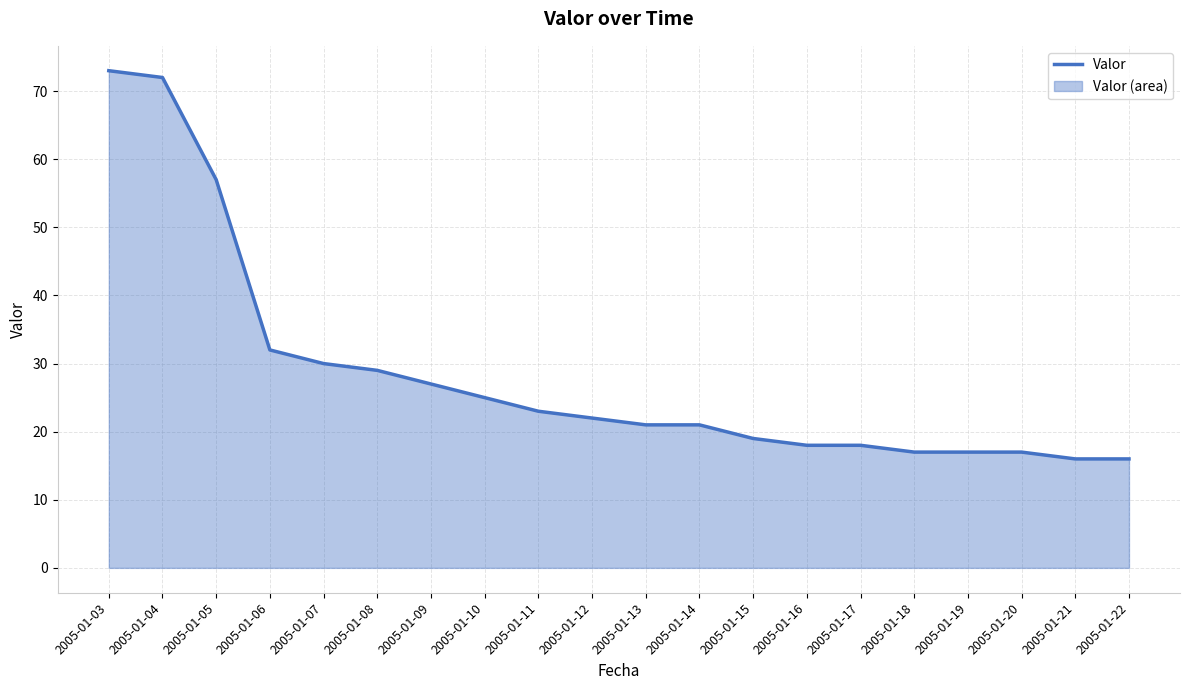

True or false: the data has more than 2 interior local peaks.

False